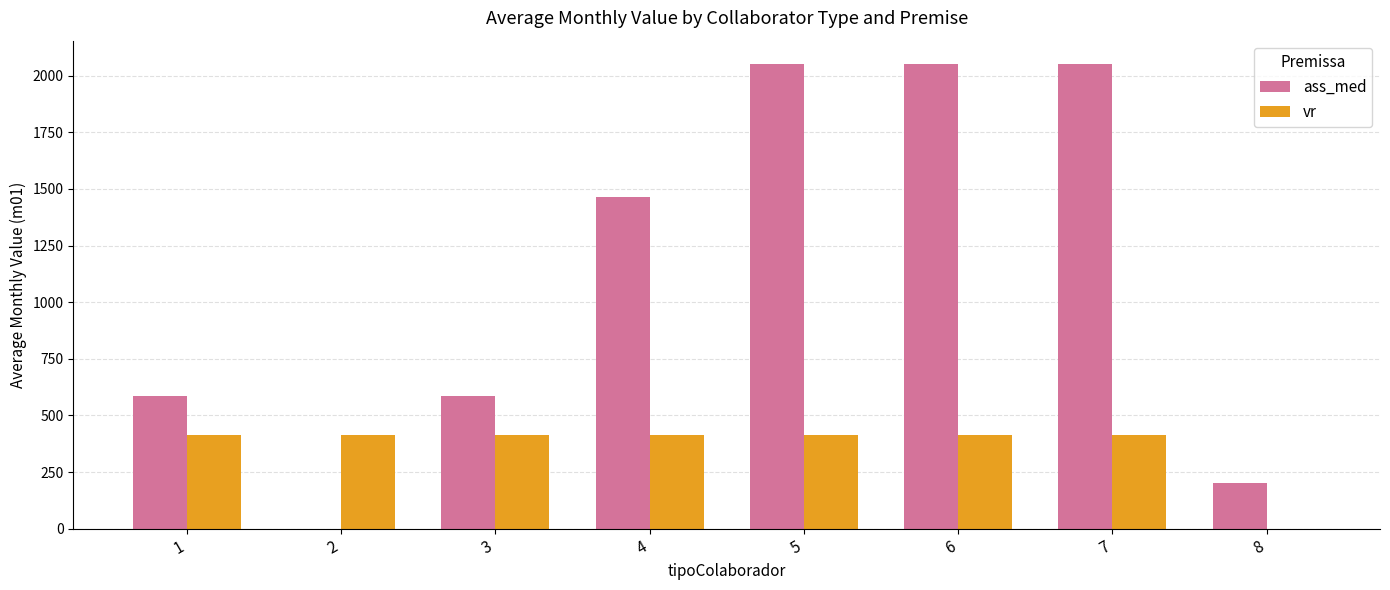

How many series are shown in this chart?

2